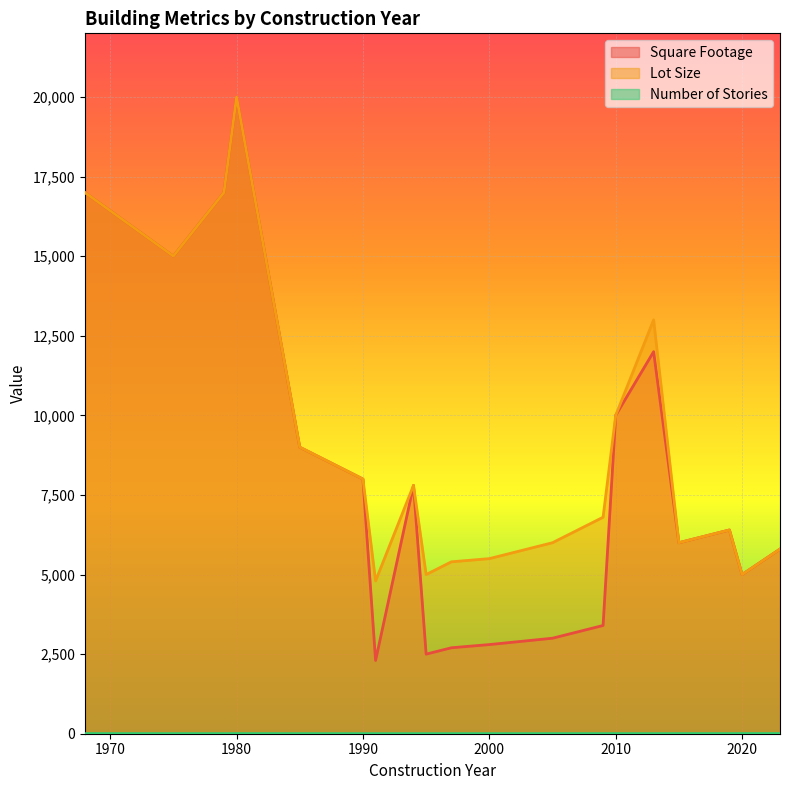

What is the greatest value displayed?

20000